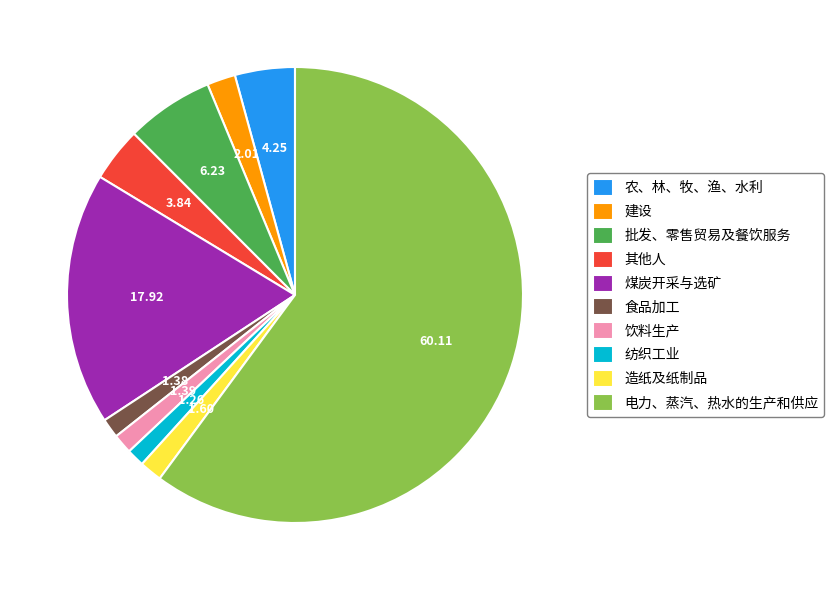

Is it true that 其他人 is 10% of the pie?

False